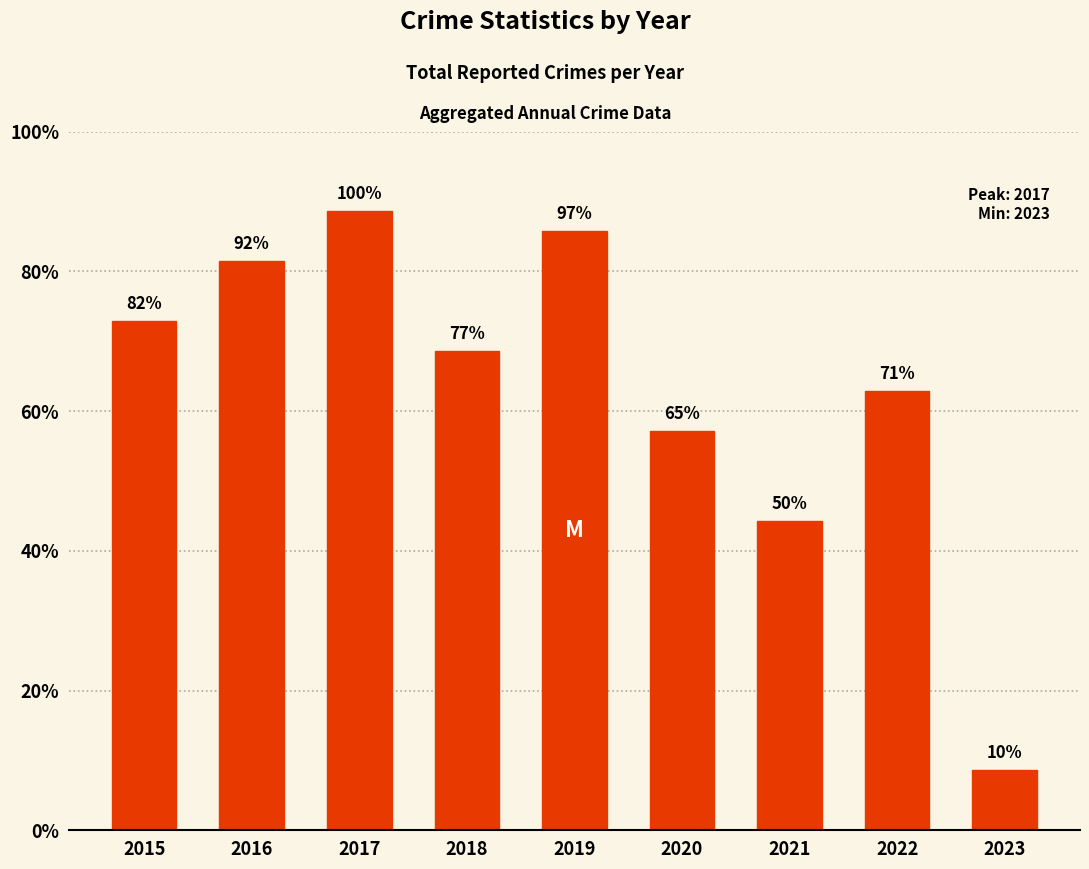

Between 2015 and 2023, which is larger?

2015